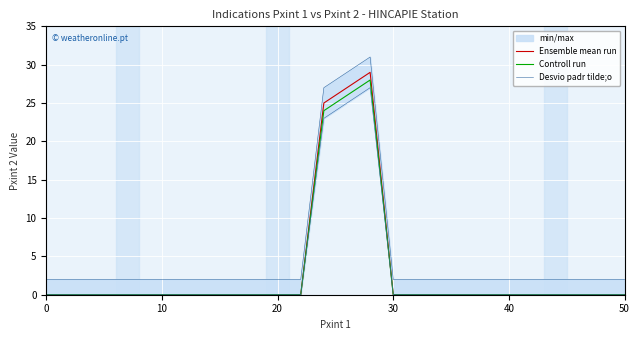

What is the sum of all Ensemble mean run values?

81